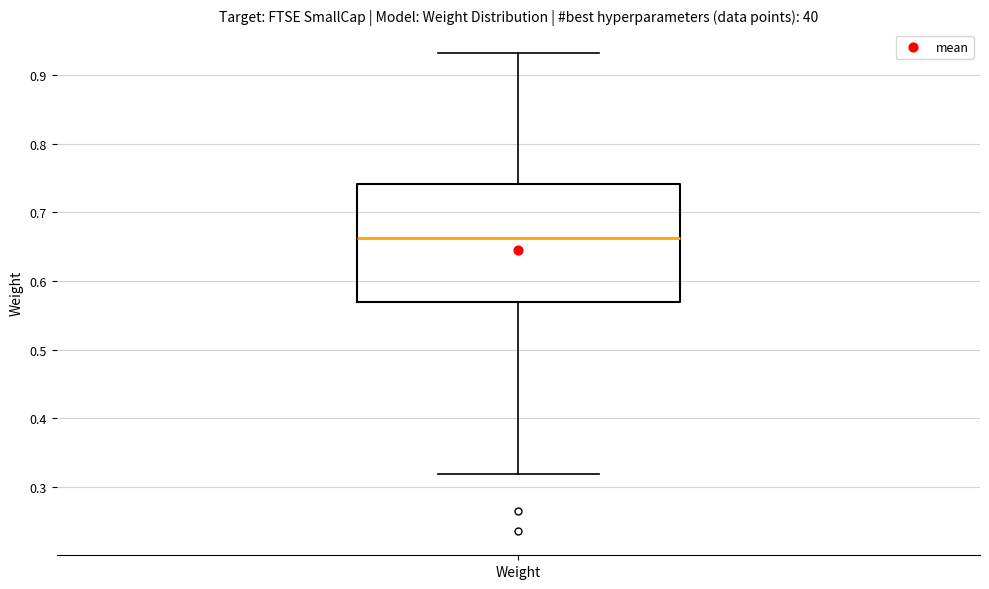

Transcribe this box plot: give where the median line is, the range the box spans, and where the two whiskers end, as read against the y-axis. The values are not printed on the chart, so give them approximately, as read against the axis.

median 0.66, box 0.57 to 0.74, whiskers 0.32 to 0.93